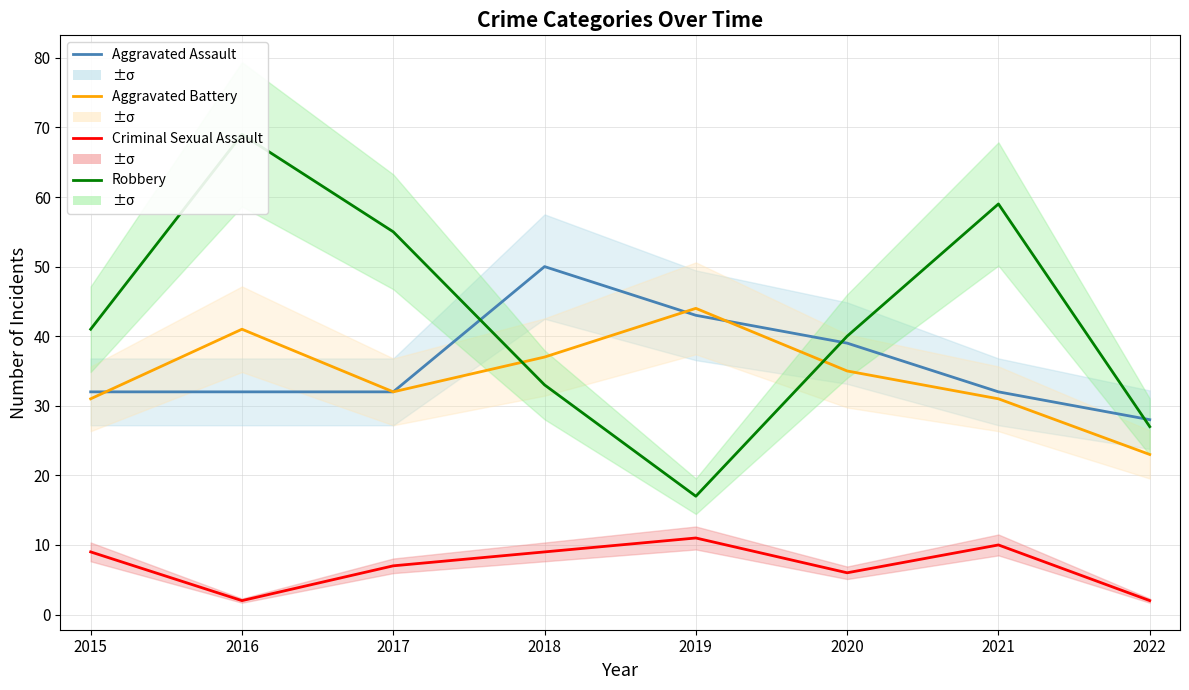

What is the difference between the Aggravated Battery values at 2018 and 2015?

6